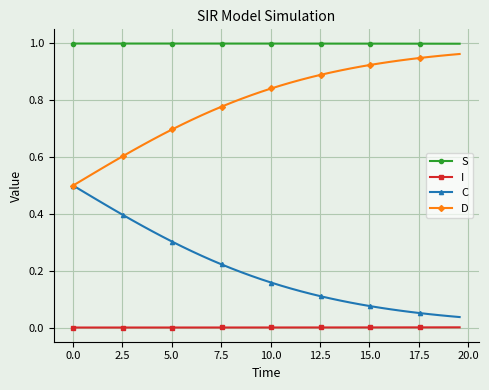

List the series in order of their overall mean, highest first.

S, D, C, I